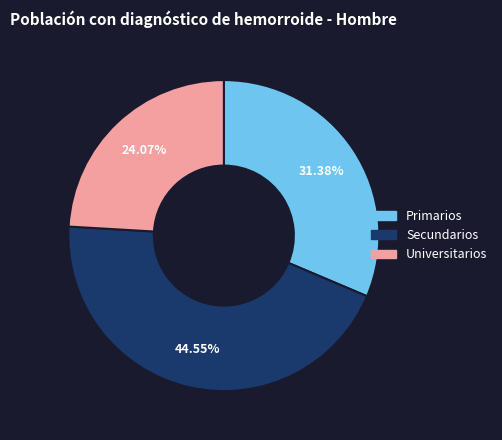

True or false: Primarios accounts for 31% of the total.

True